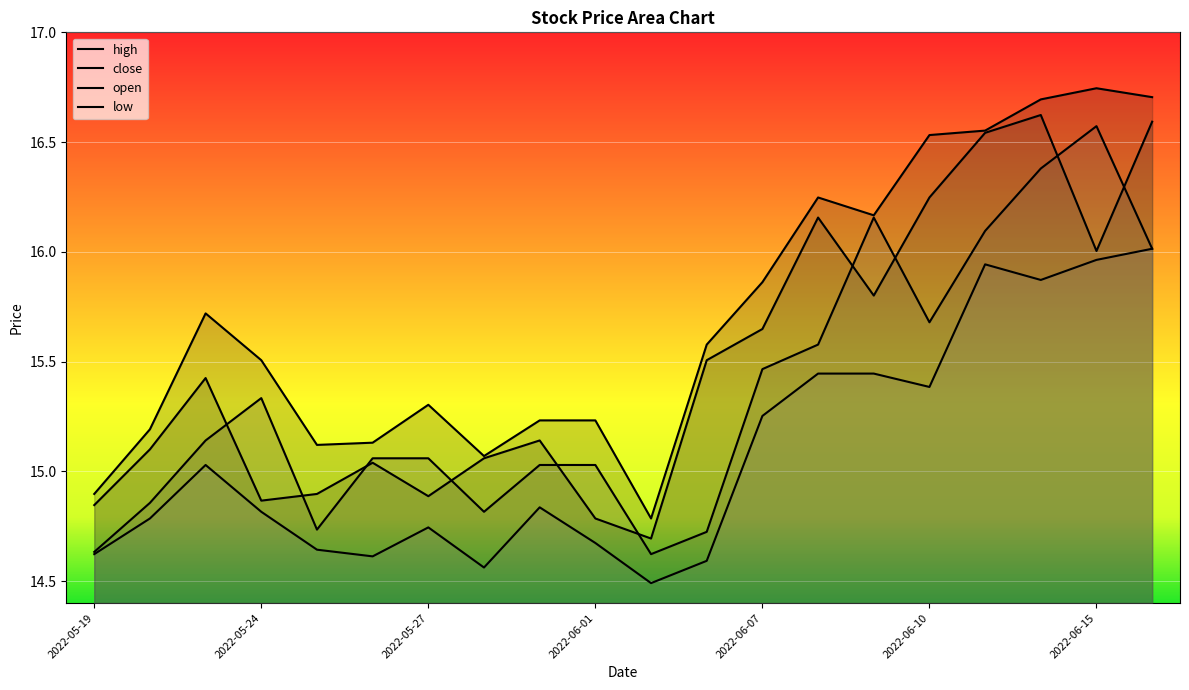

How many lines are shown in the chart?

4